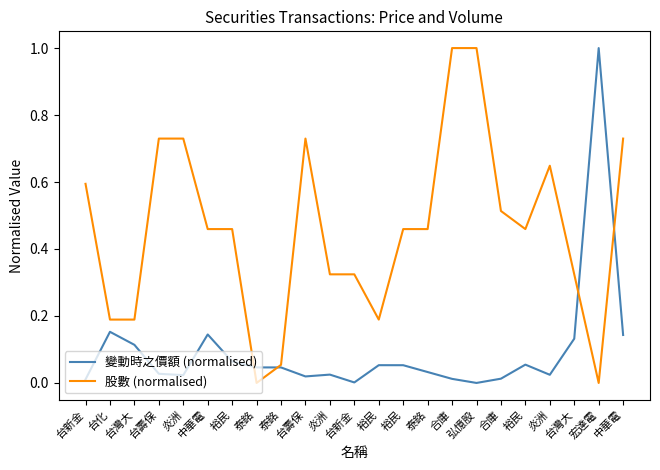

Which has a higher value, 台壽保 or 台新金?

台壽保